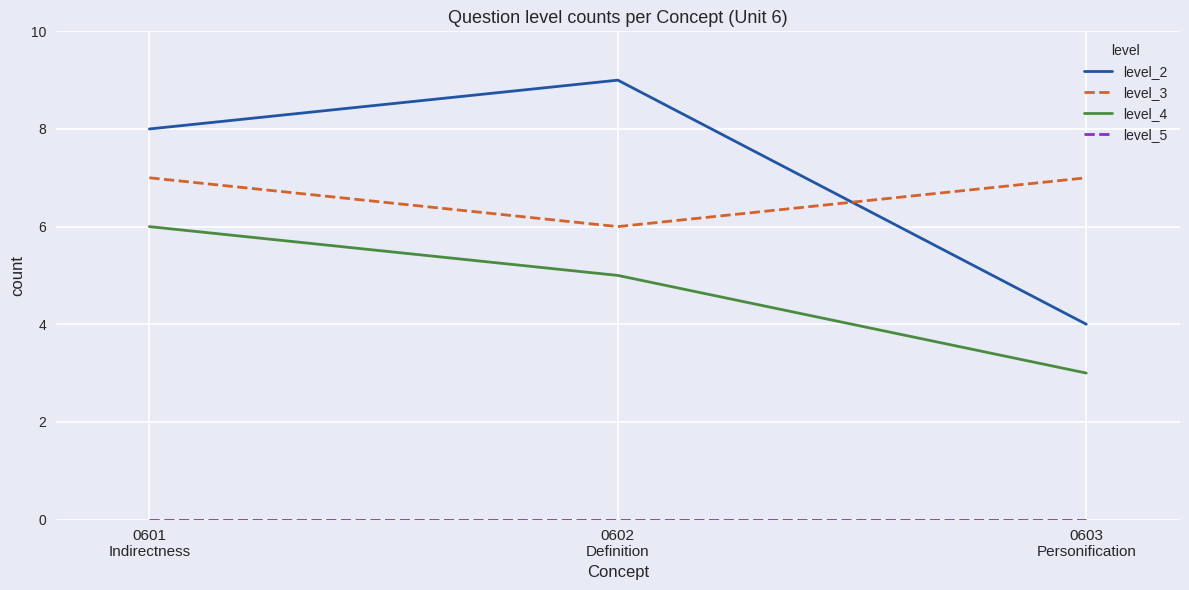

What is the greatest value displayed?

9